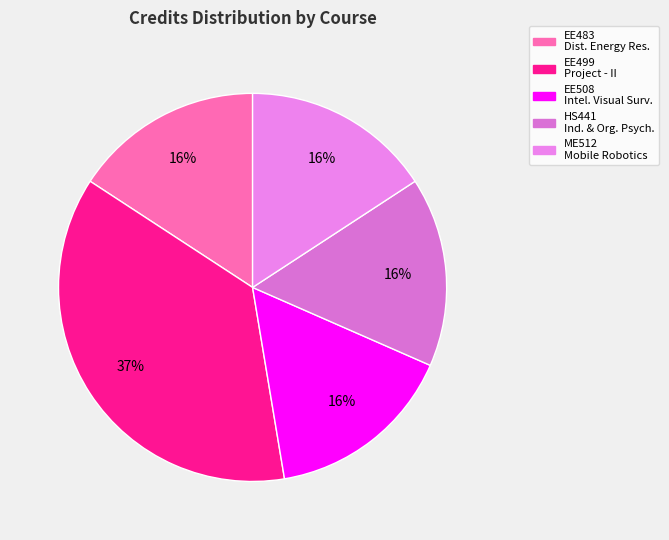

Which category has the biggest portion of the pie?

EE499 Project - II